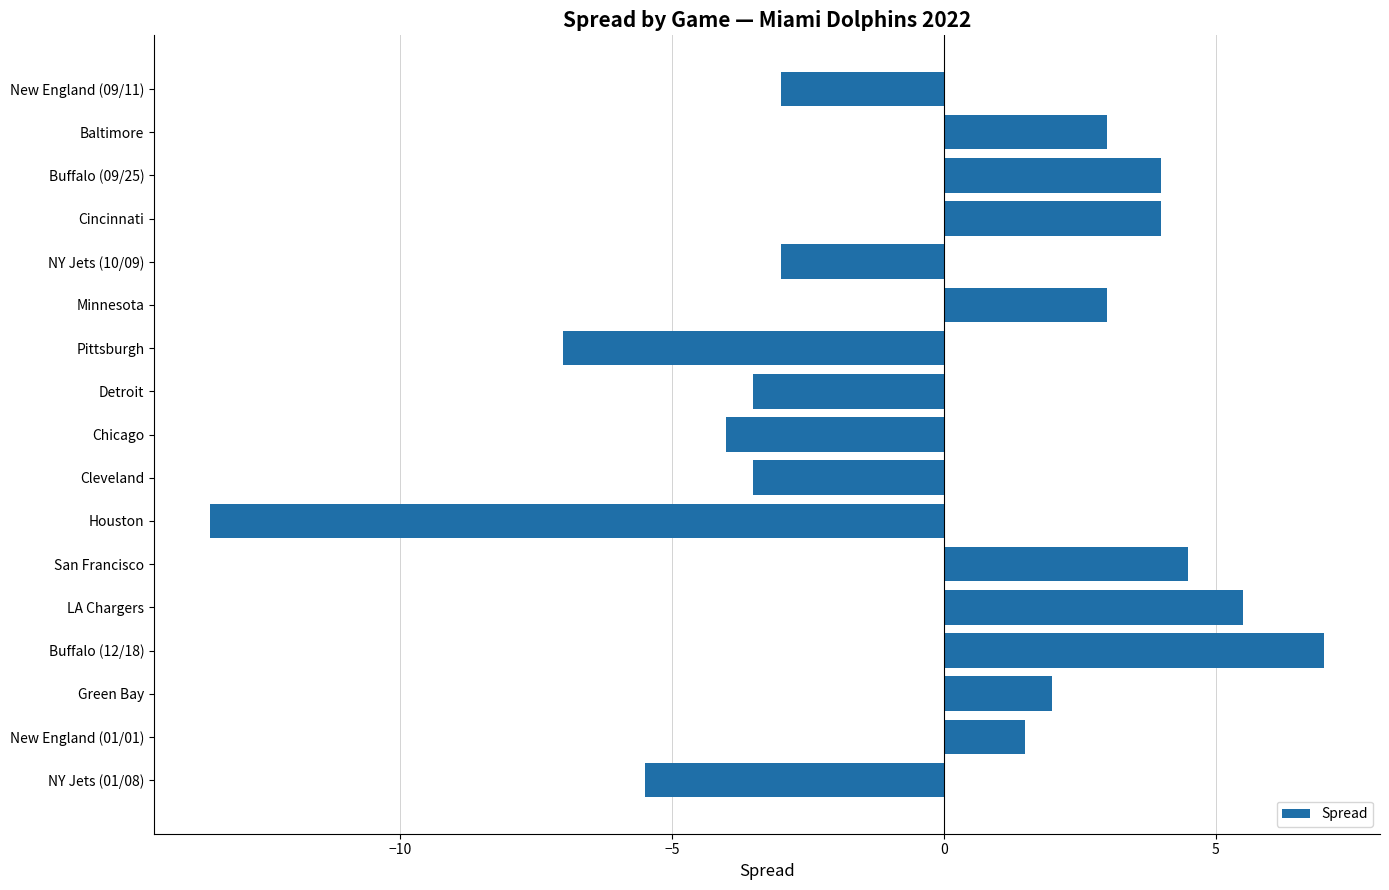

What is the sum of the values at Houston and Baltimore?

-10.5